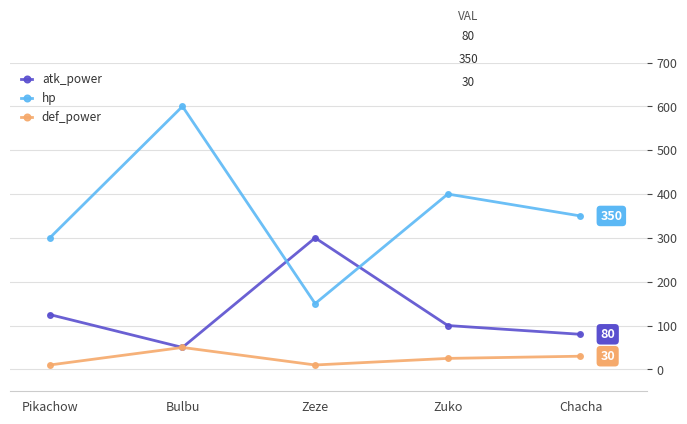

What are all the series names shown in the legend?

atk_power, hp, def_power